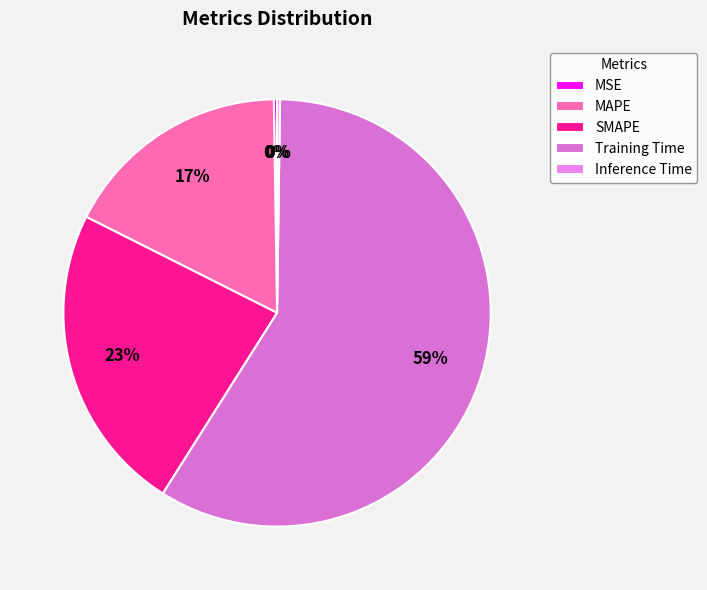

To the nearest percent, what is the difference between the largest and smallest slice percentages?

59%